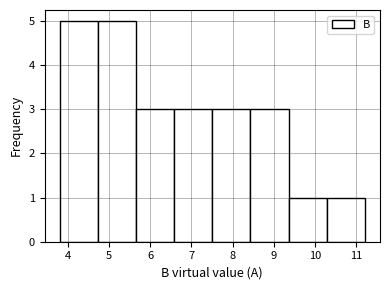

Reading left to right, transcribe this chart: for each bar, give the range it covers on the x-axis and its height. Neither the bar edges nor the heights are printed on the chart, so give them approximately, as read against the axes.

3.8 to 4.7: 5
4.7 to 5.7: 5
5.7 to 6.6: 3
6.6 to 7.5: 3
7.5 to 8.4: 3
8.4 to 9.4: 3
9.4 to 10.3: 1
10.3 to 11.2: 1